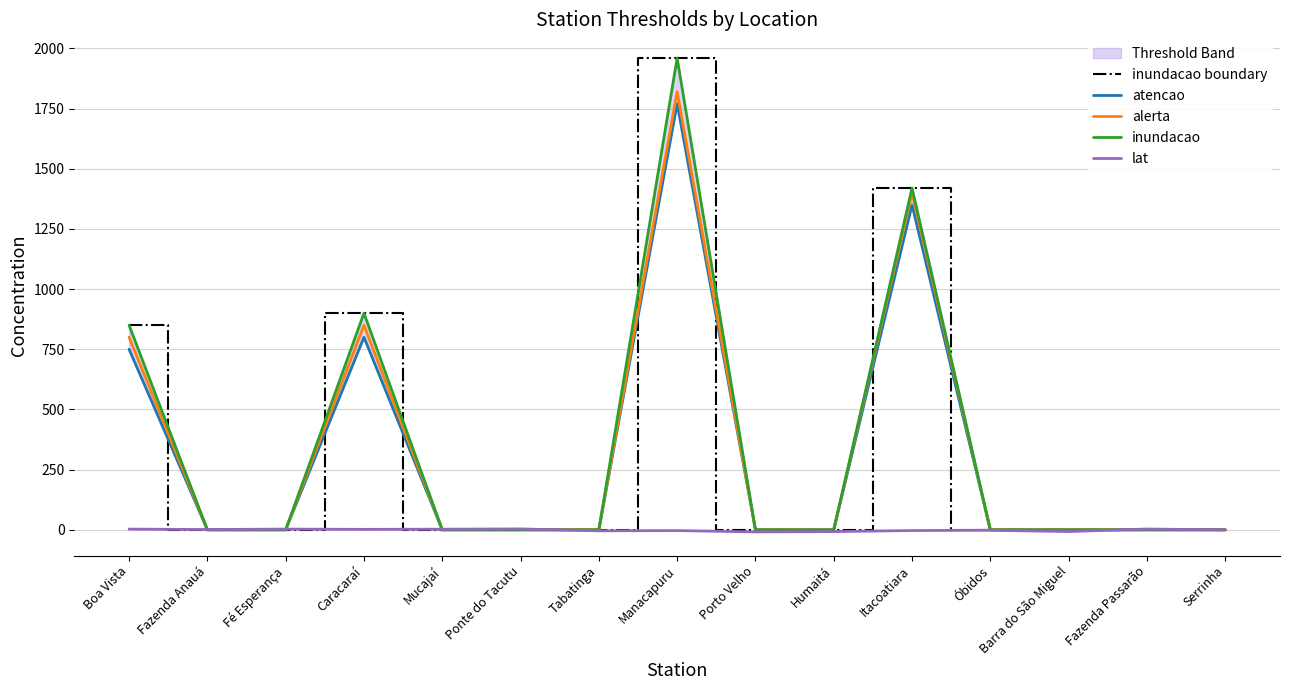

What is the sum of all alerta values?

4870.0